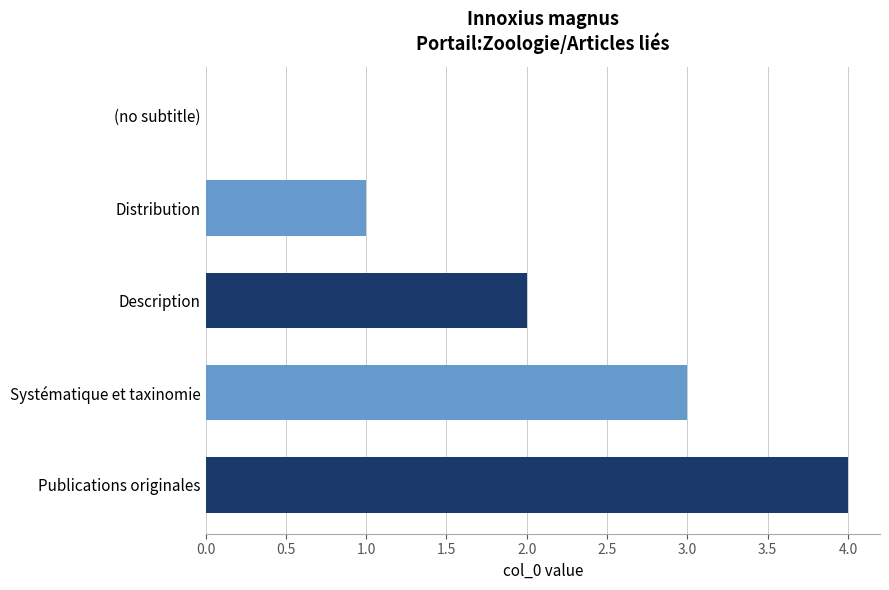

What is the change in value from Distribution to Description?

+1